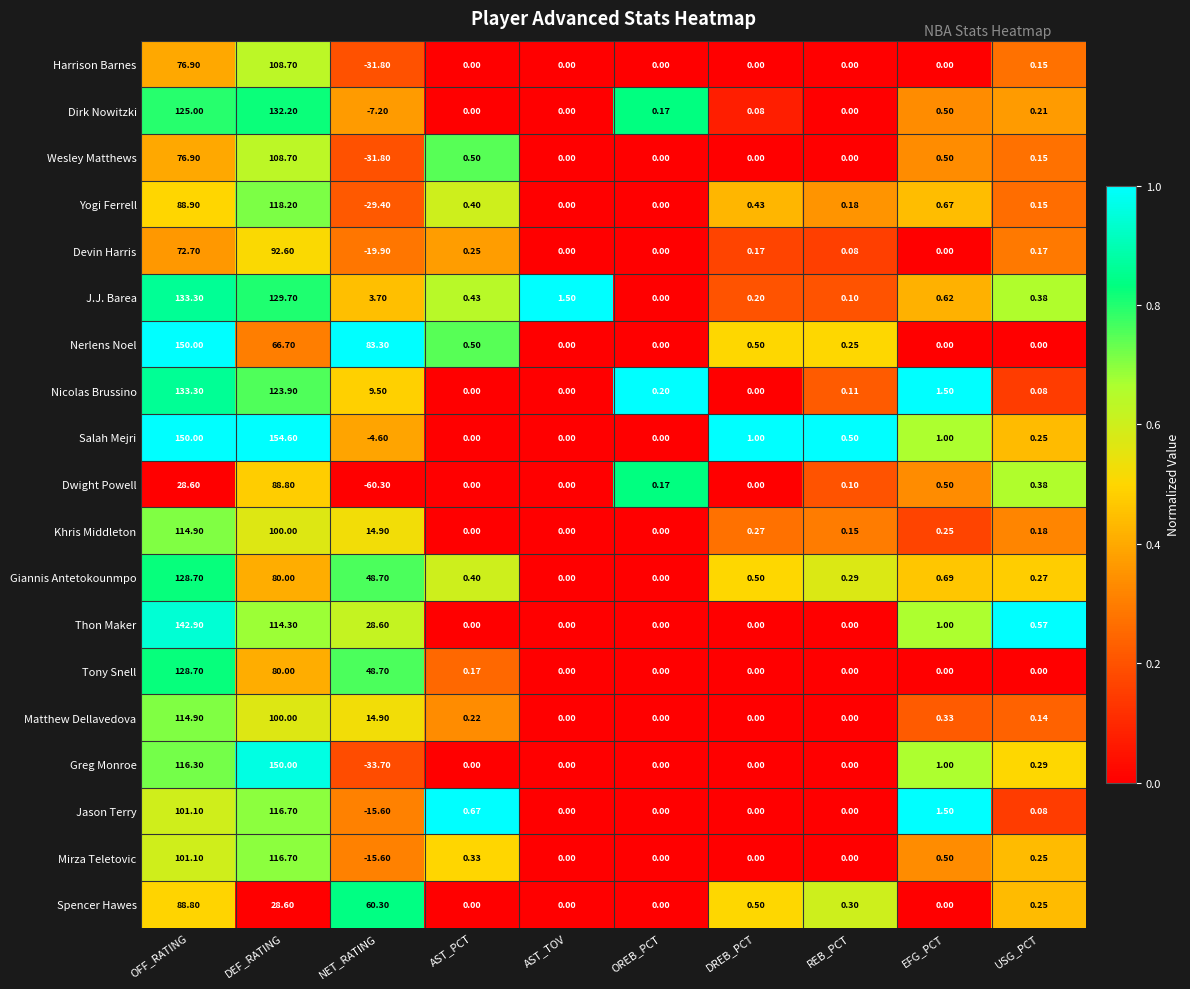

What is the difference between the highest and lowest values at OFF_RATING?

121.4